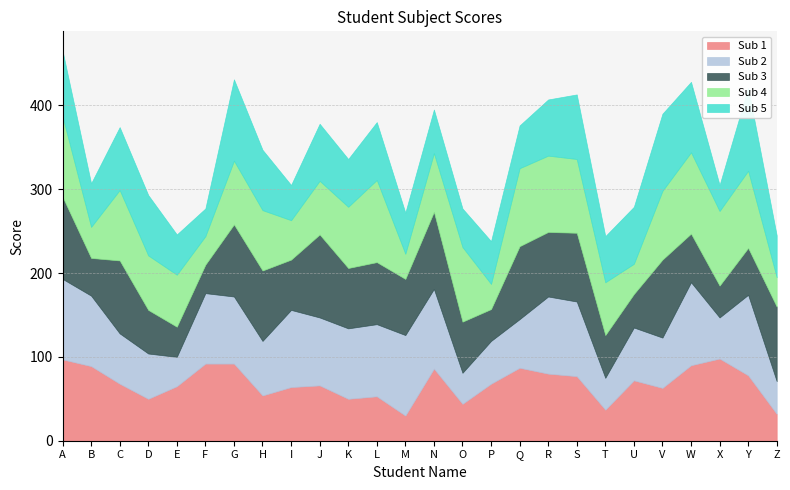

At which label is Sub 5 closest to 65?

R